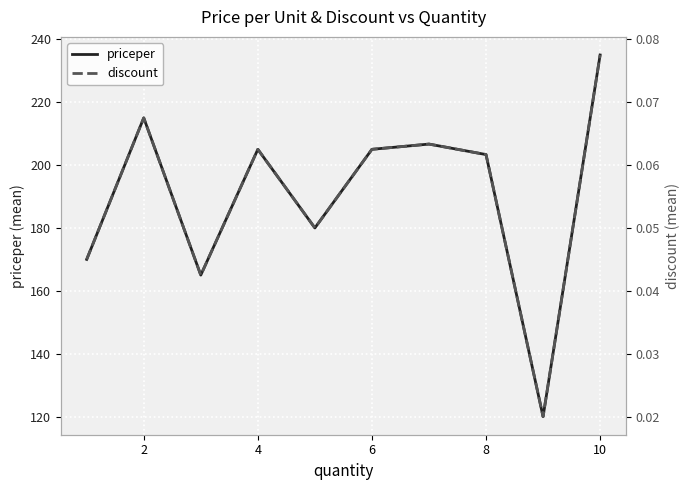

At which label does priceper reach its peak?

10